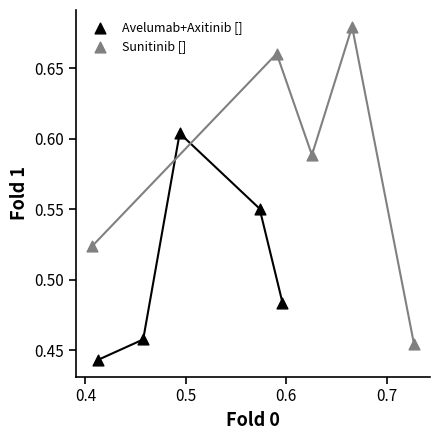

Which series has the widest spread of Y values?

Sunitinib []